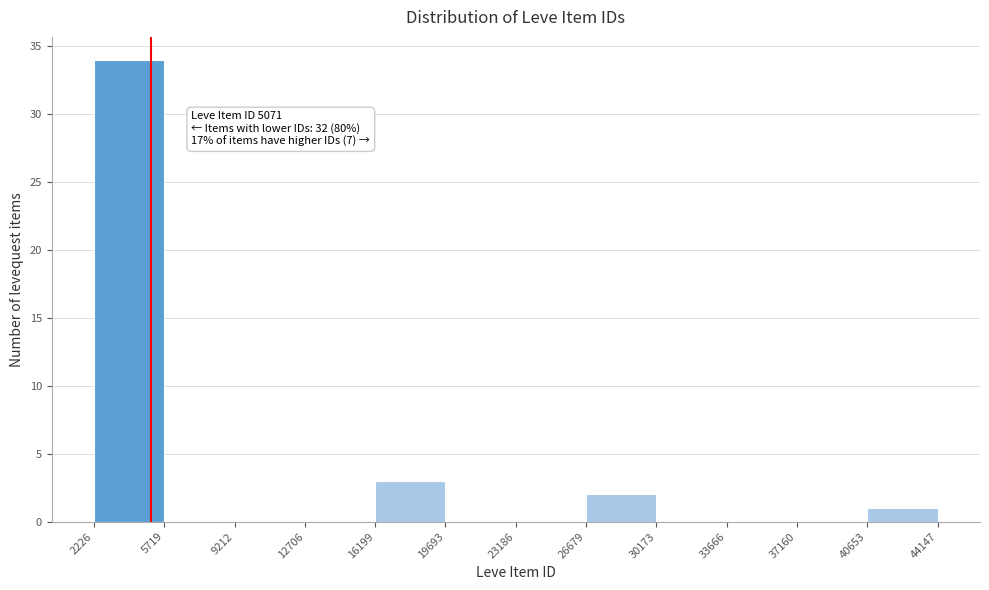

Which range on the x-axis has the tallest bar?

2226 to 5719